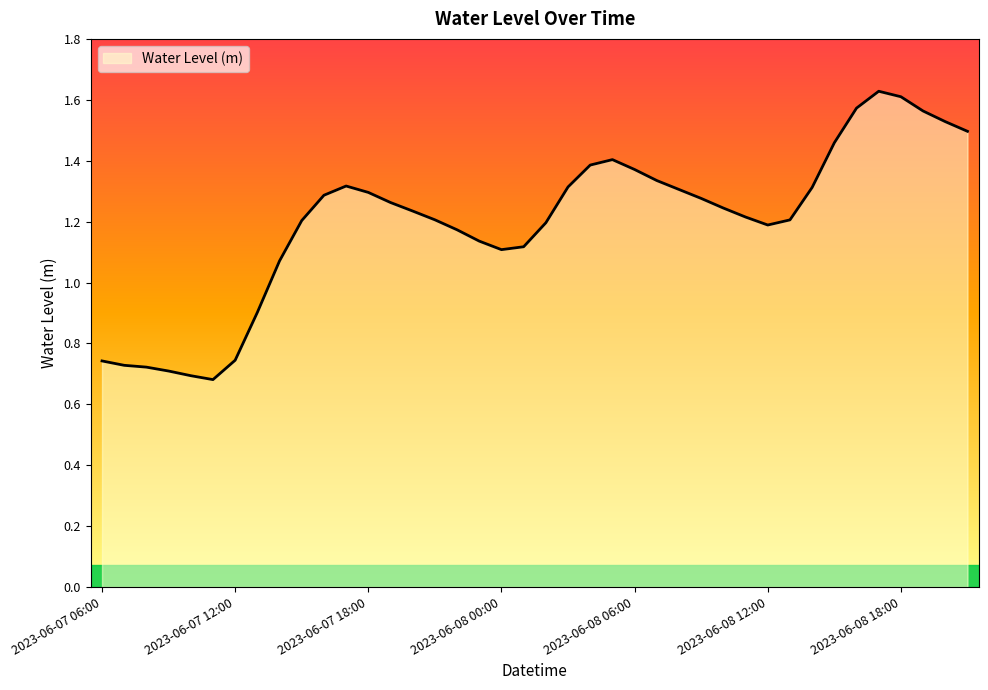

What is the difference between the maximum and minimum values?

0.9